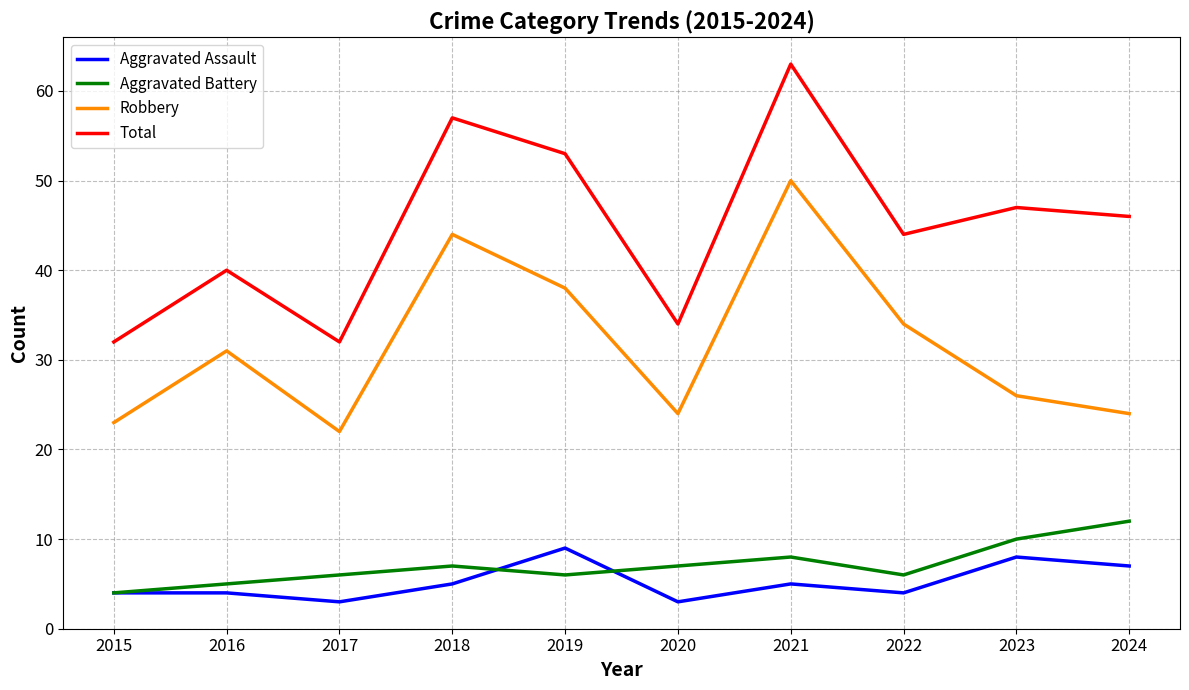

What is the maximum value shown in the chart?

63